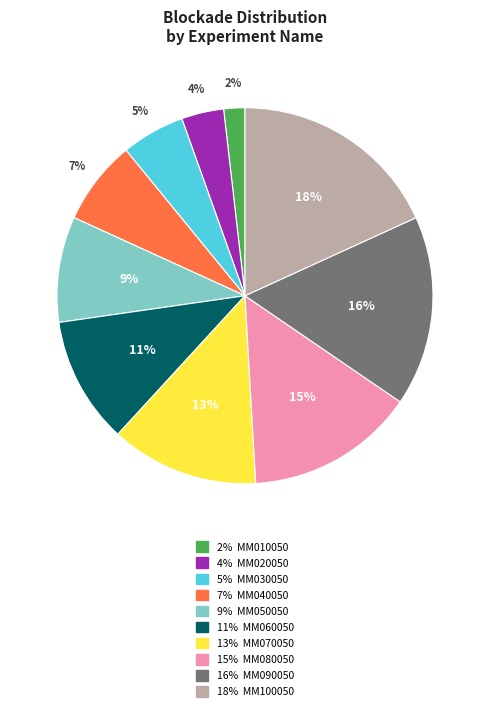

Which slice is the largest?

18% MM100050